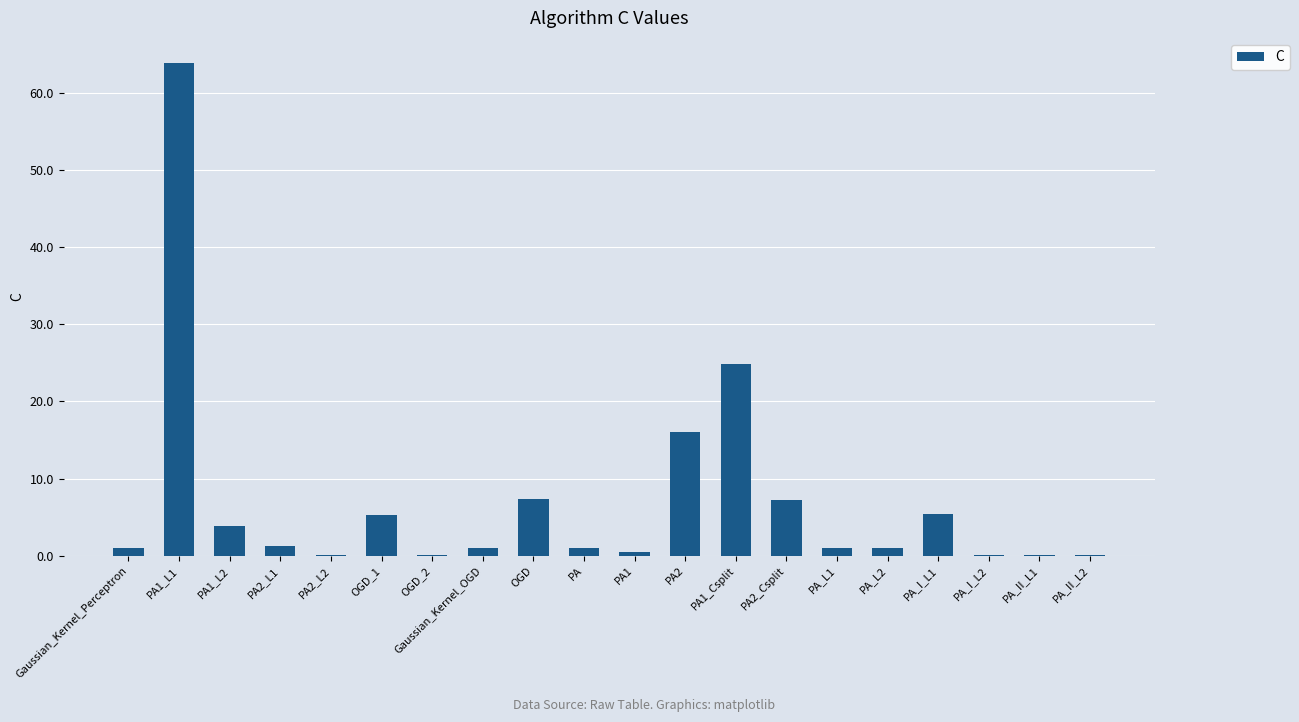

Where is the data nearest to the value 31?

PA1_Csplit